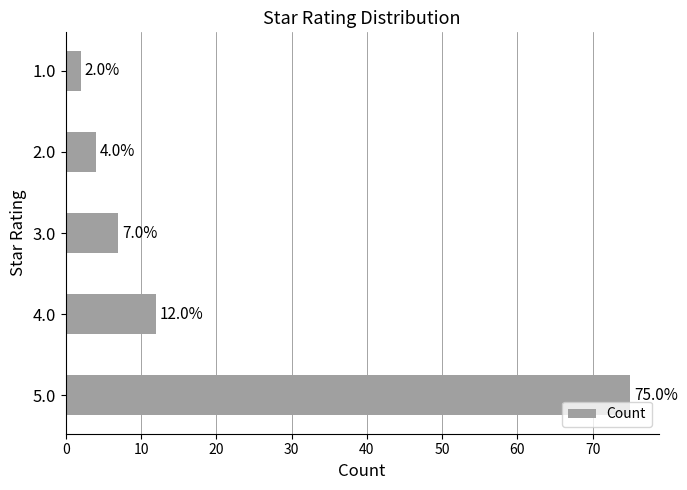

Which category has the highest value across all series?

5.0